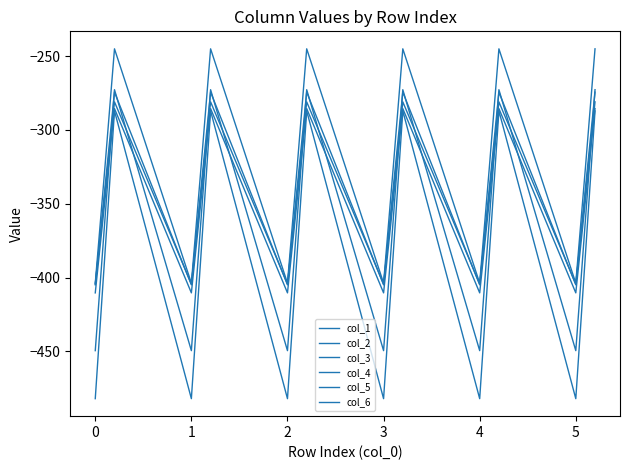

How many lines are shown in the chart?

6